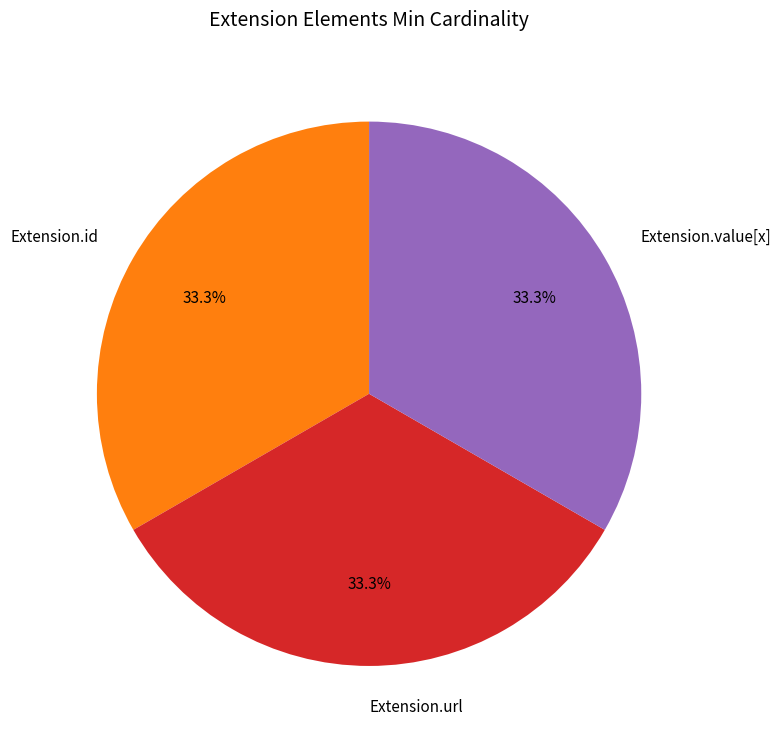

Does Extension.id account for over 50% of the chart?

No